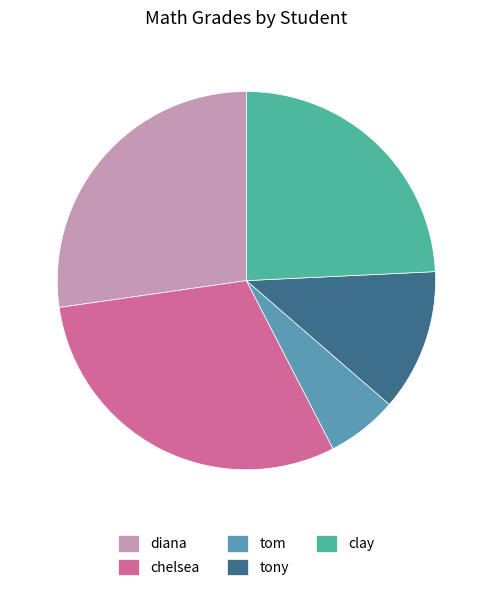

Is diana the majority of the pie?

No